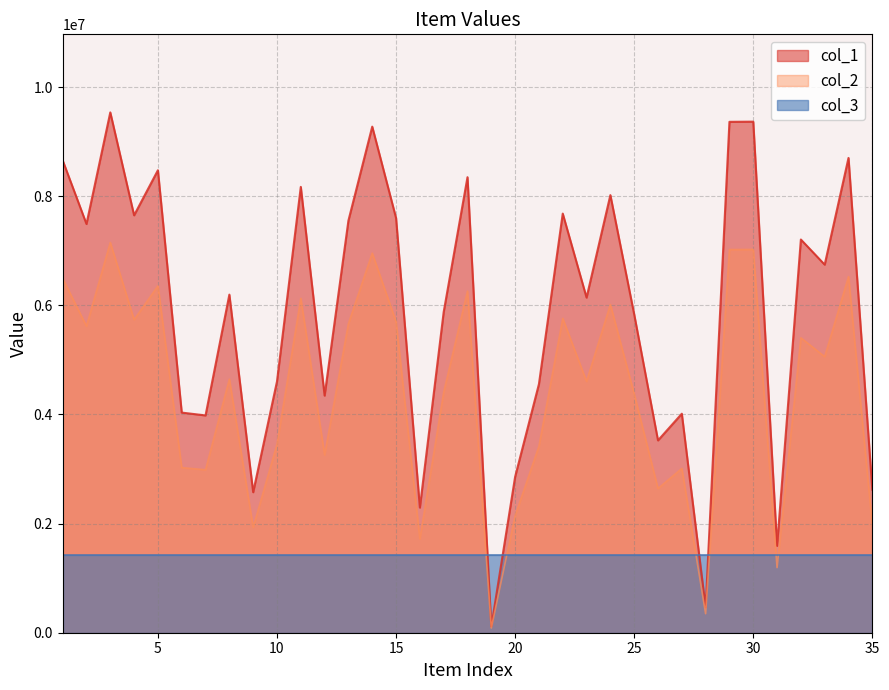

True or false: col_1 and col_2 cross at least once.

False